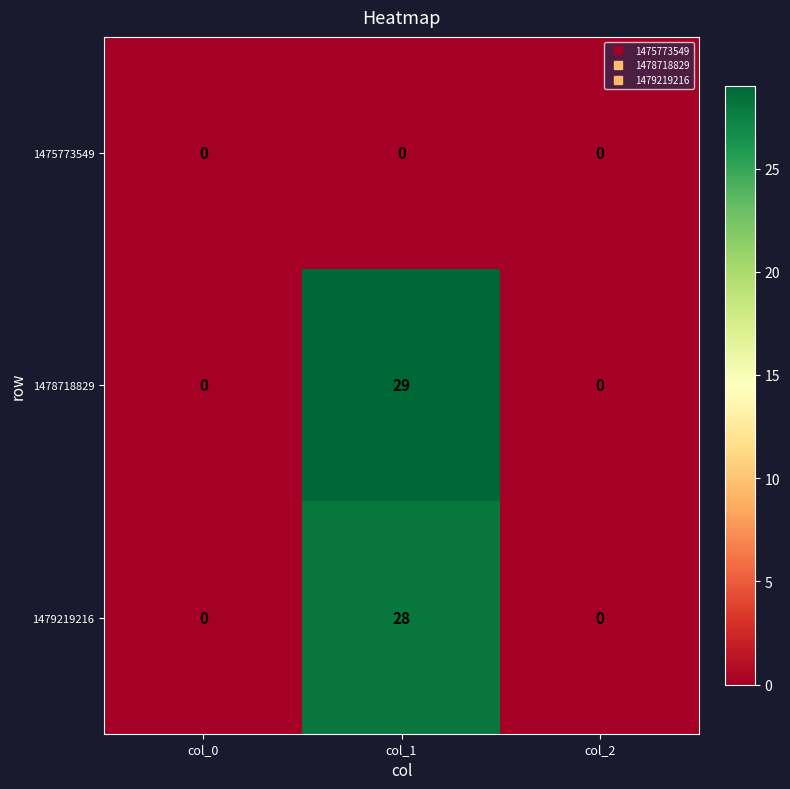

What is the maximum value shown in the chart?

29